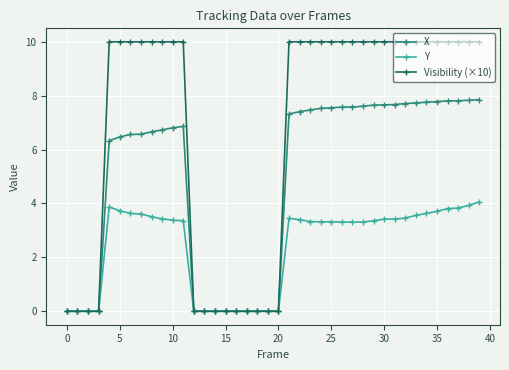

Which series has the widest spread of values?

Visibility (×10)